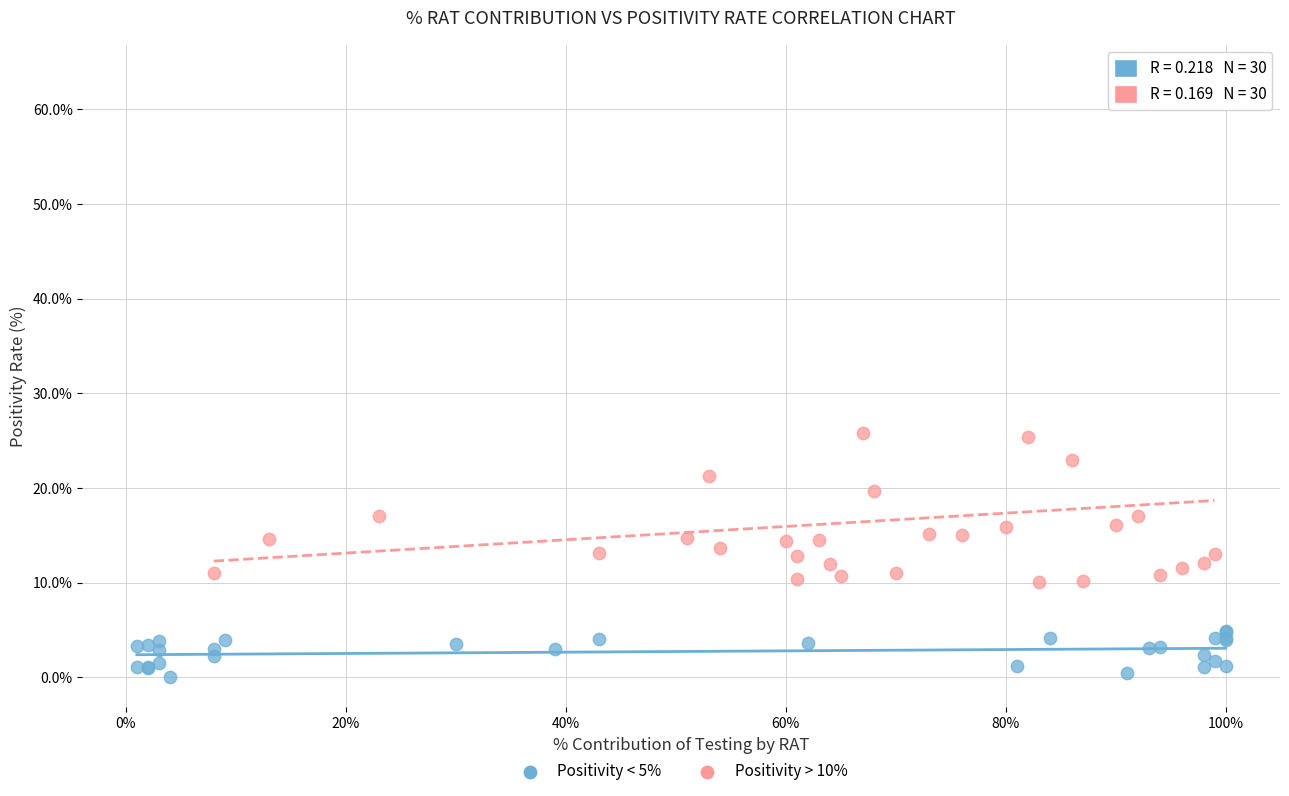

Which series contains the lowest Y value?

Positivity < 5%